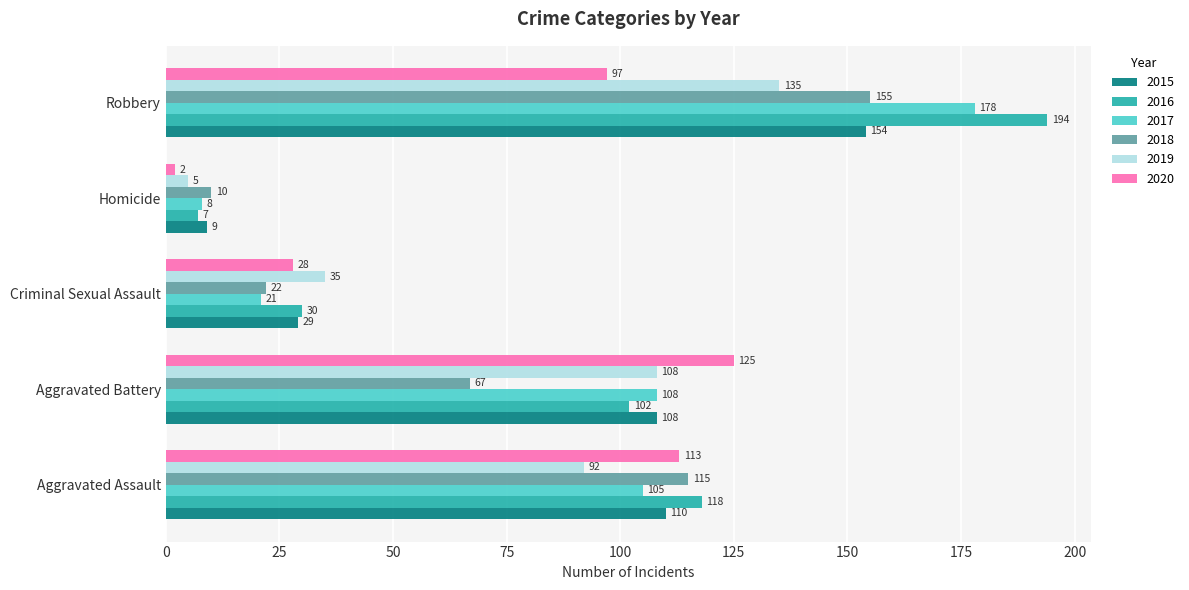

Rank the series at Criminal Sexual Assault from highest to lowest value.

2019, 2016, 2015, 2020, 2018, 2017